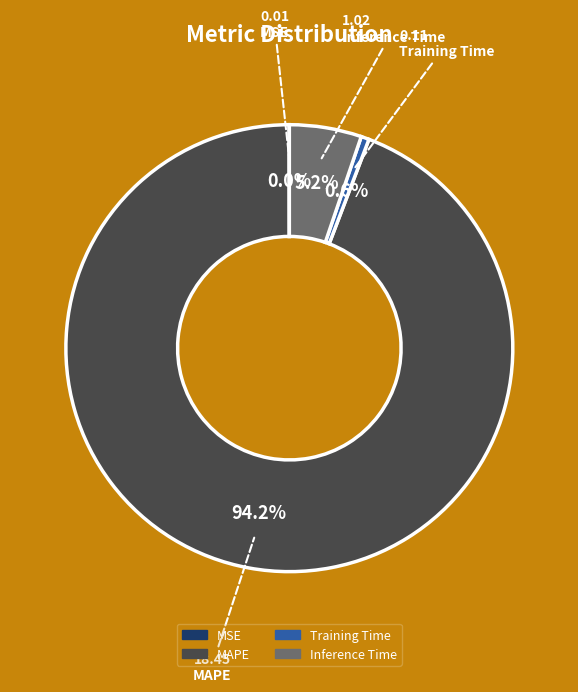

Is it true that Inference Time is 1% of the pie?

False